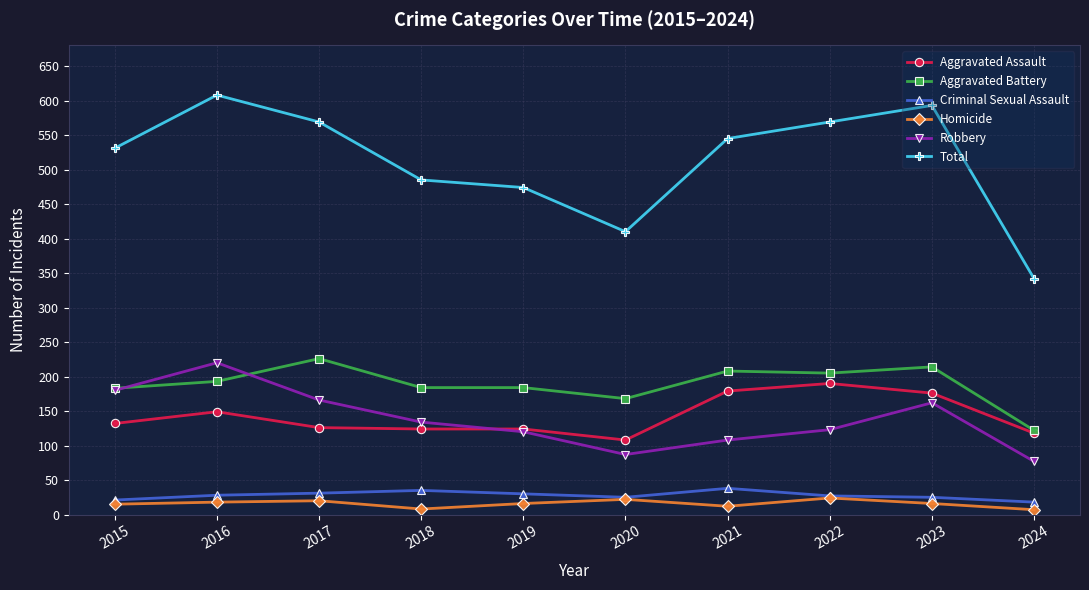

The value of Criminal Sexual Assault at 2022 is 27. True or false?

True